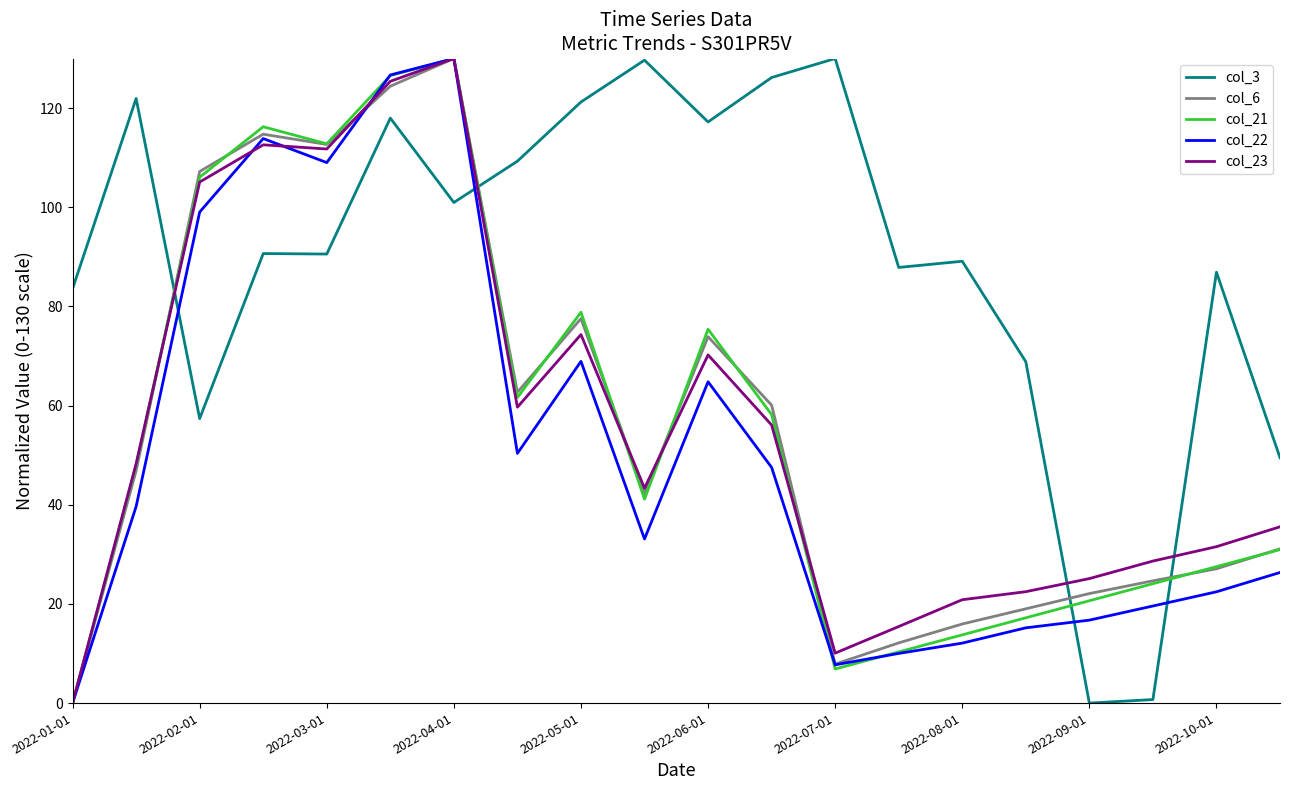

After their last crossing, which series has the higher values: col_3 or col_23?

col_3